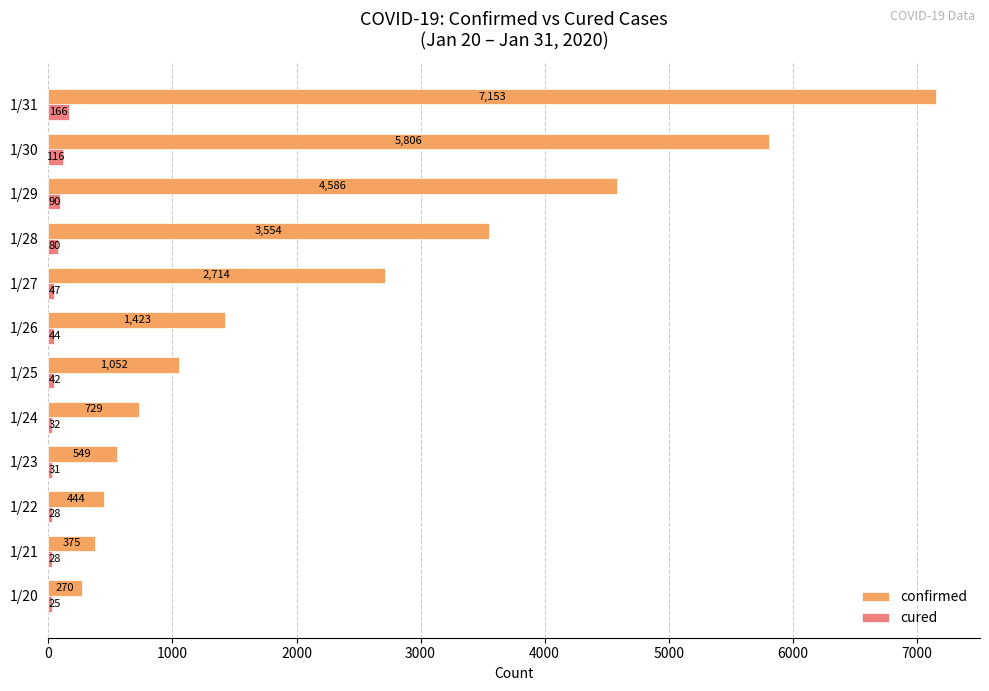

At 1/31, list the series in order from largest to smallest.

confirmed, cured